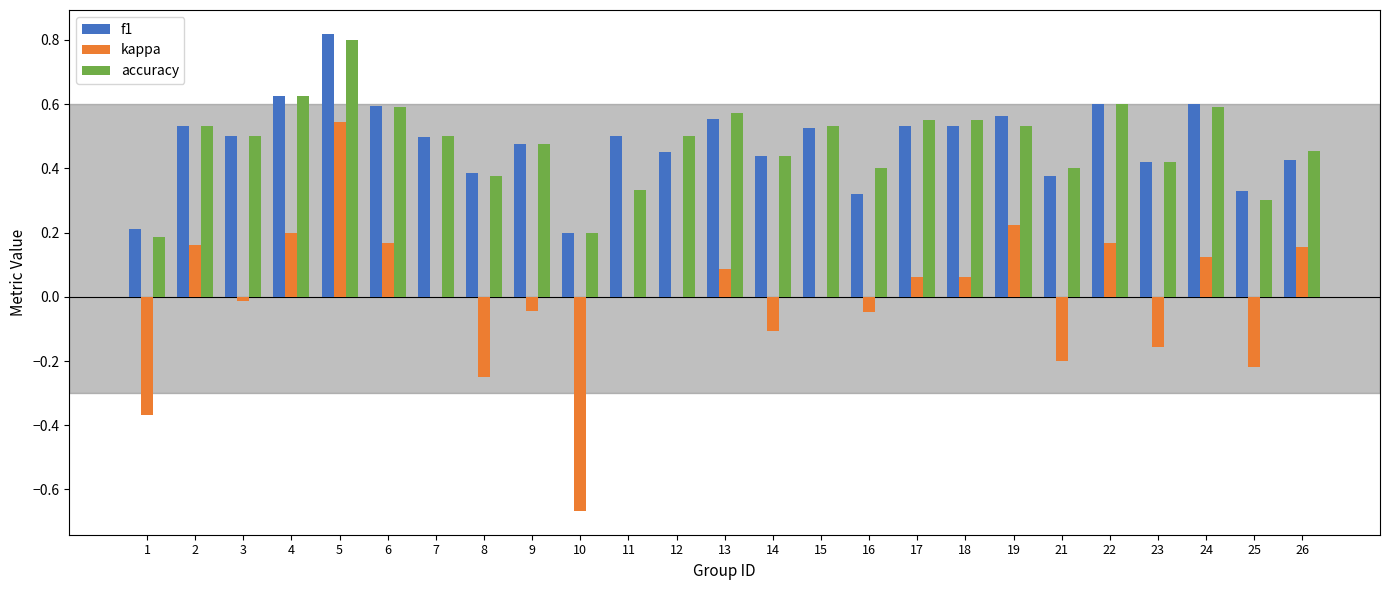

What are all the series names shown in the legend?

f1, kappa, accuracy